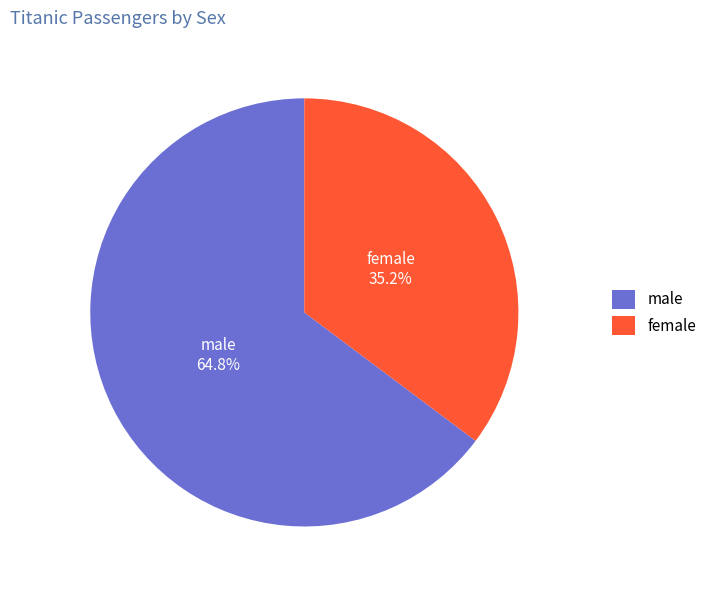

Is it true that male is 73% of the pie?

False